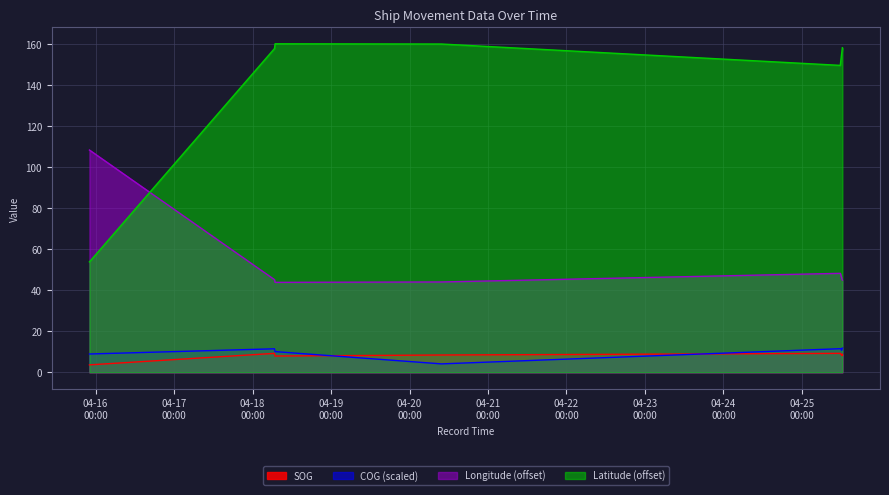

At which category does COG reach its first local peak?

2024-04-18 06:42:17